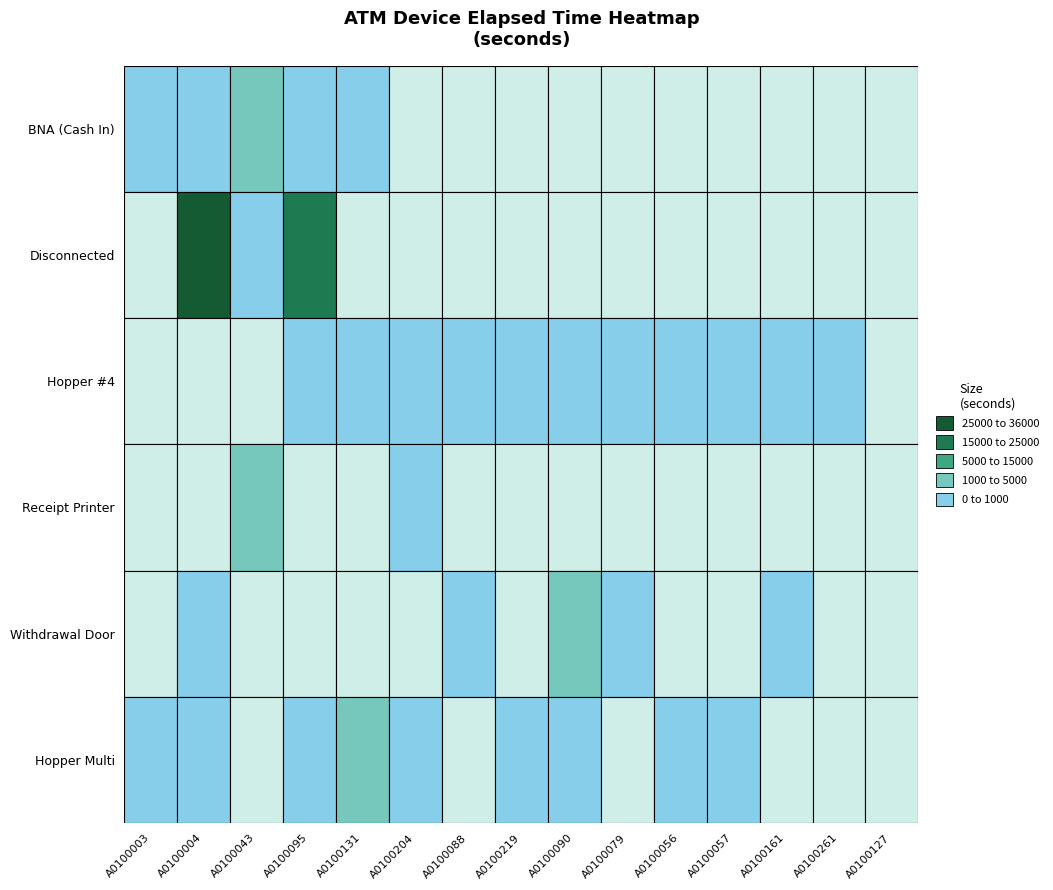

List the labels in order of Withdrawal Door value, largest first.

A0100090, A0100161, A0100088, A0100079, A0100004, A0100003, A0100043, A0100095, A0100131, A0100204, A0100219, A0100056, A0100057, A0100261, A0100127